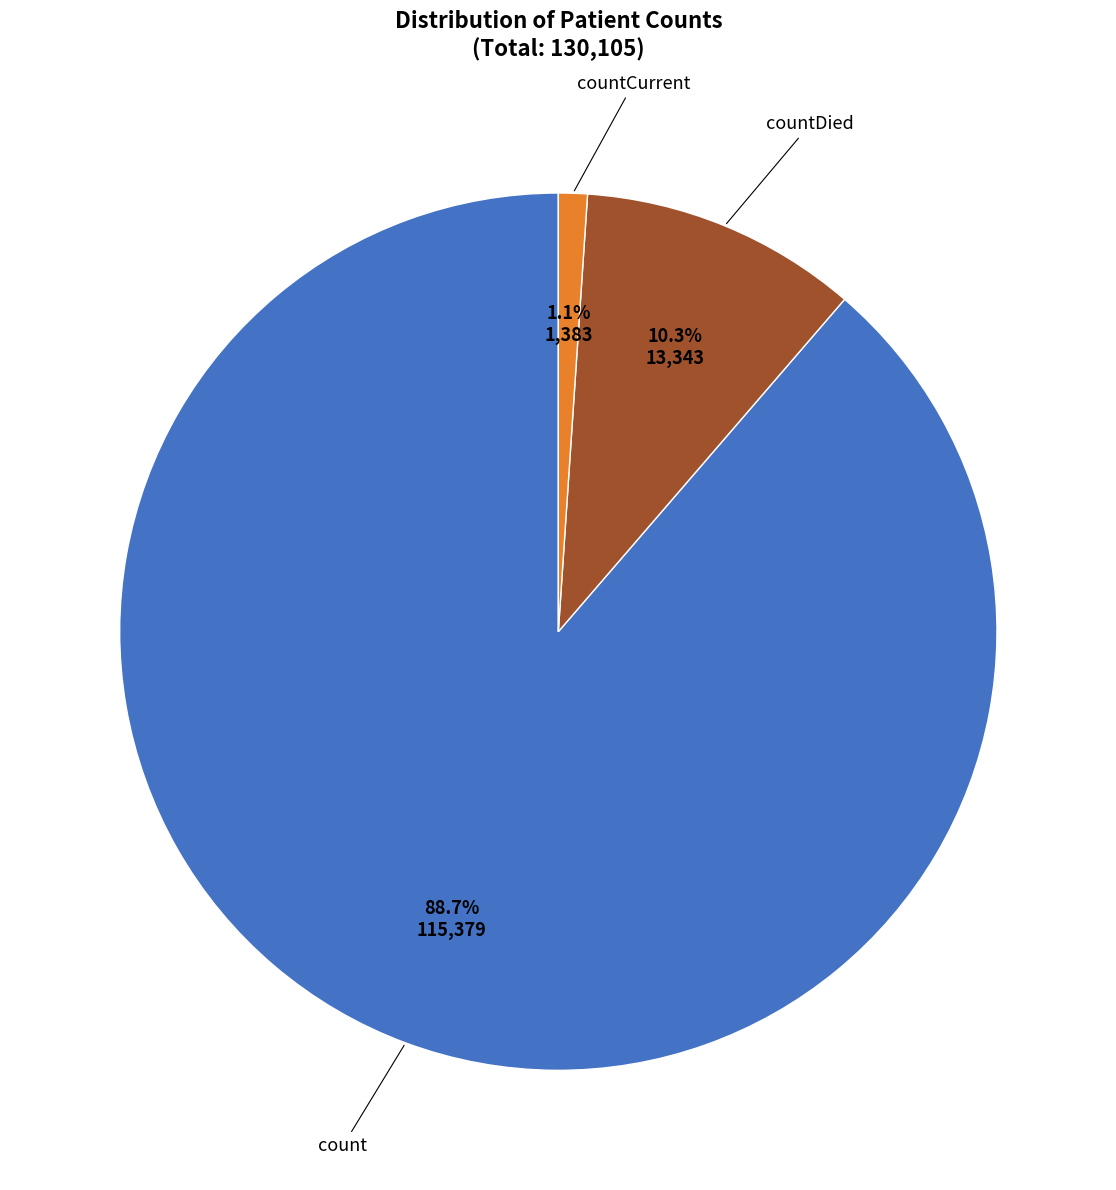

Is there a majority slice in this chart?

Yes